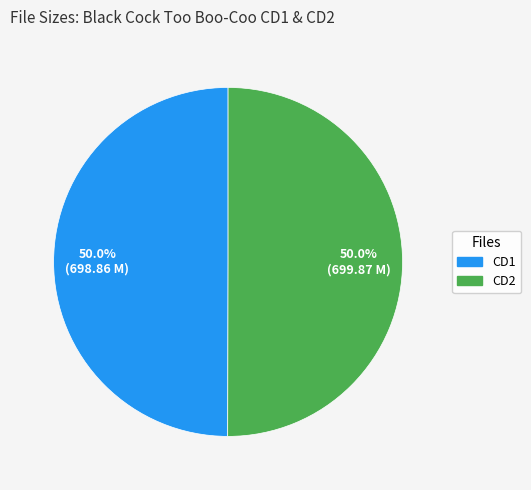

How many segments does this pie chart have?

2